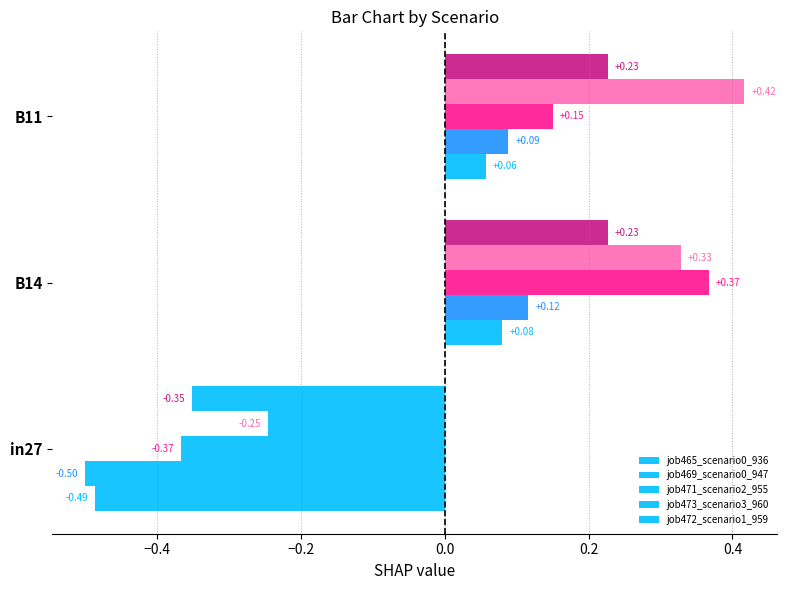

How many data points in job469_scenario0_947 are above 0?

2